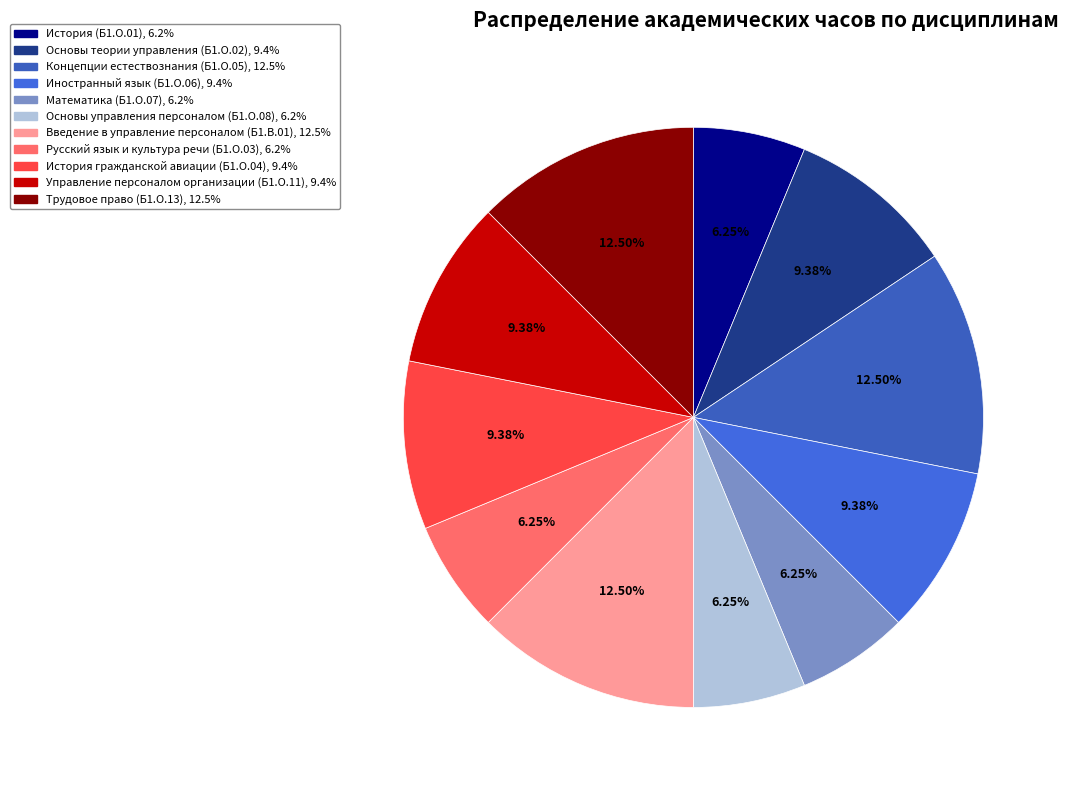

To the nearest percent, what is the difference between the largest and smallest slice percentages?

6%